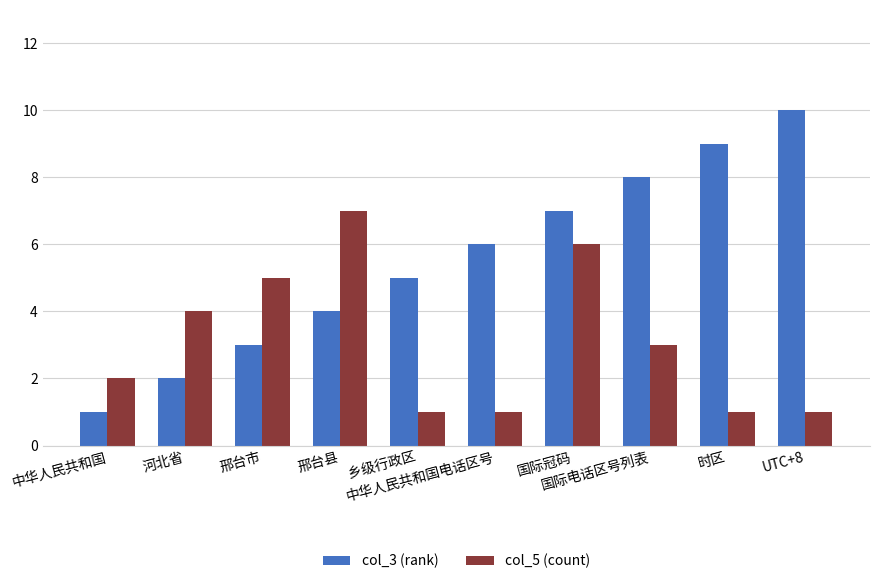

The col_3 (rank) series shows 2 at 邢台市. True or false?

False